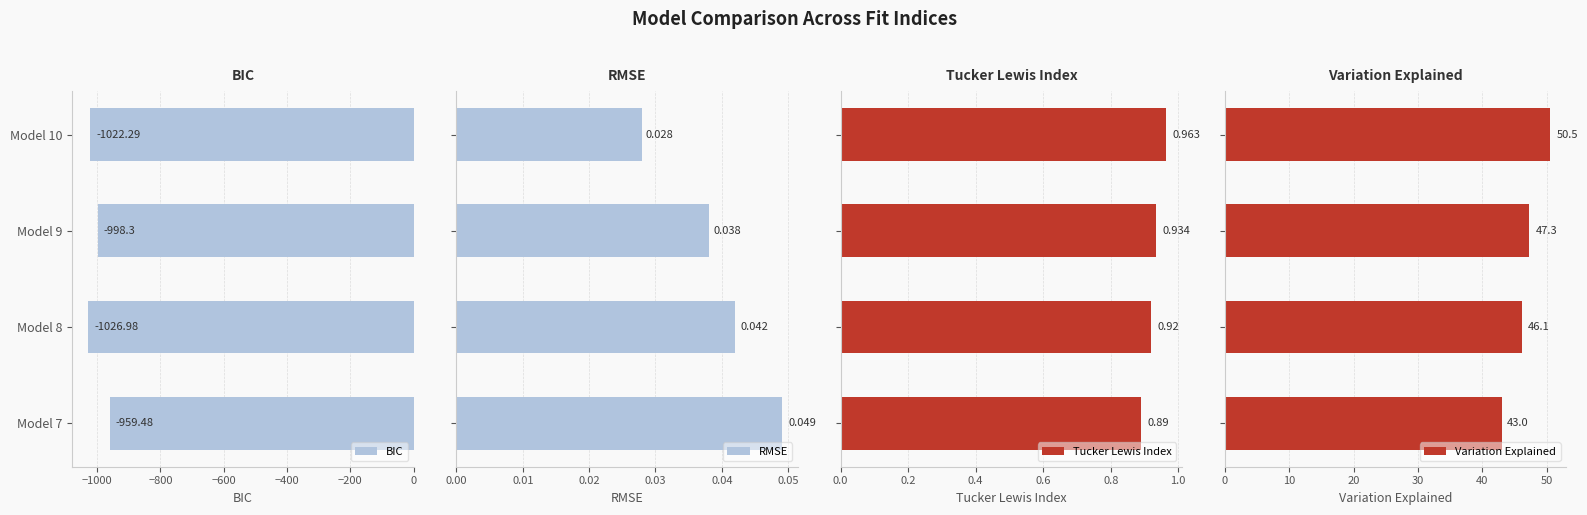

What is the difference between the second highest and second lowest values in the BIC series?

24.0